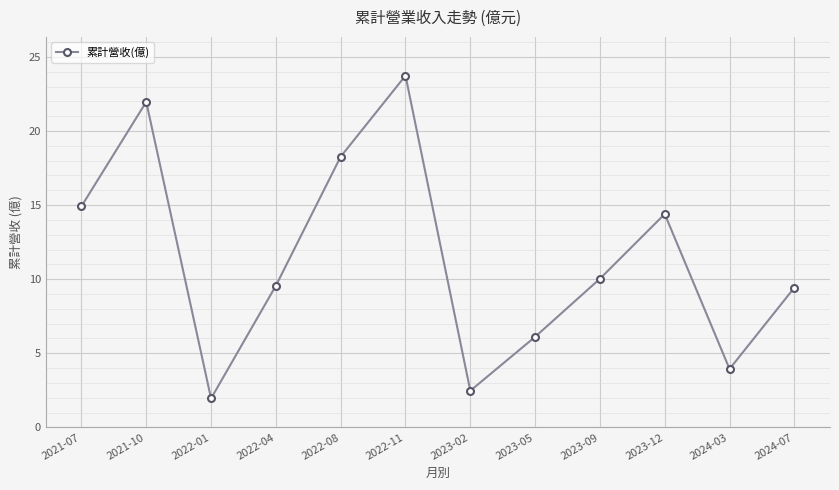

At which category does the chart reach its minimum across all series?

2022-01